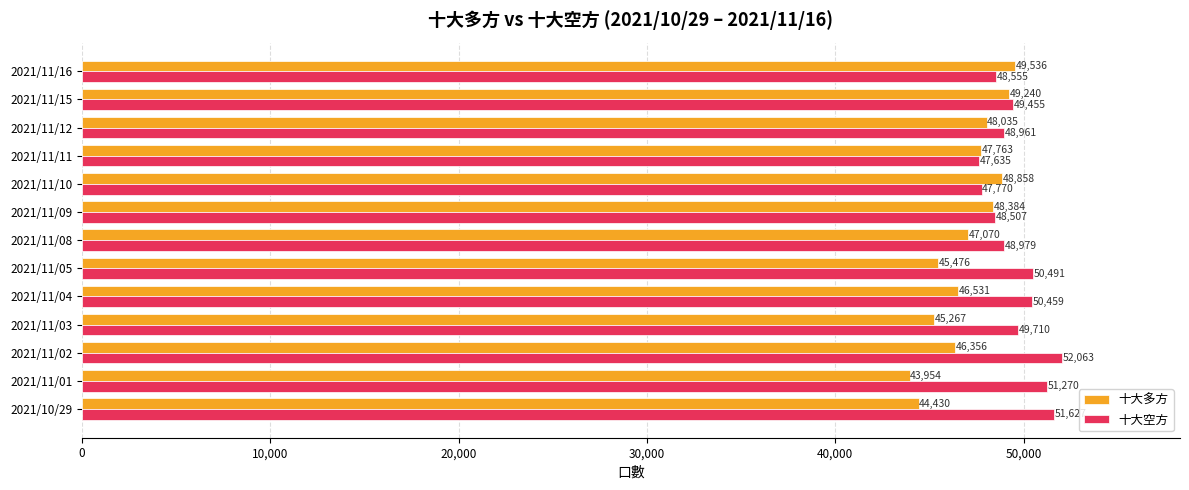

Read the 十大多方 value at 2021/10/29, to the nearest 100.

44400